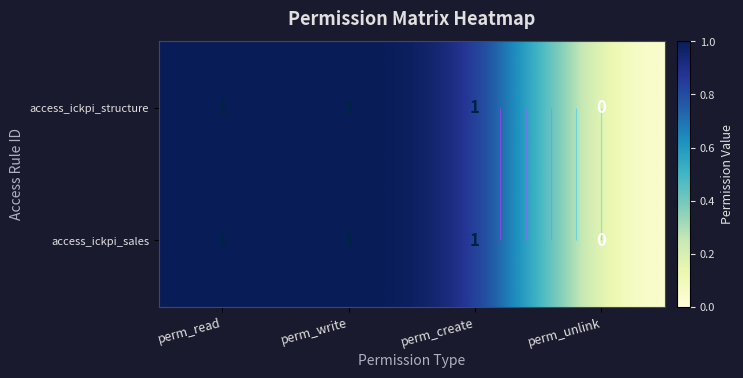

Count the access_ickpi_structure values in the range 1 to 2.

3